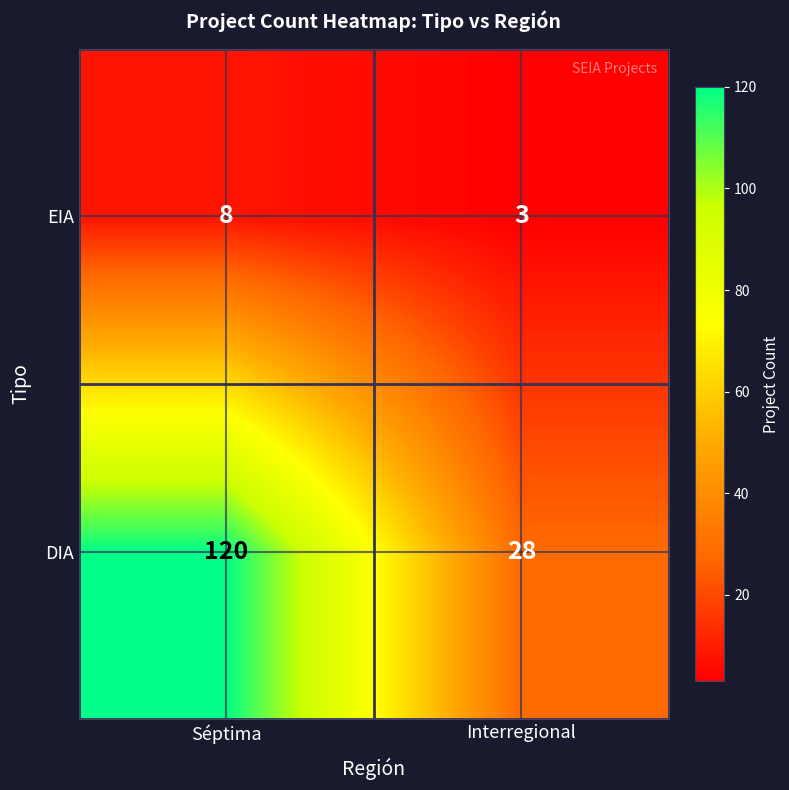

What is the greatest value displayed?

120